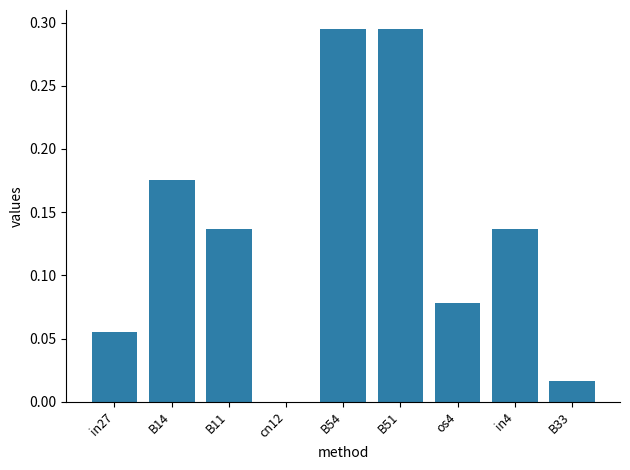

What is the change in value from B54 to B33?

-0.3